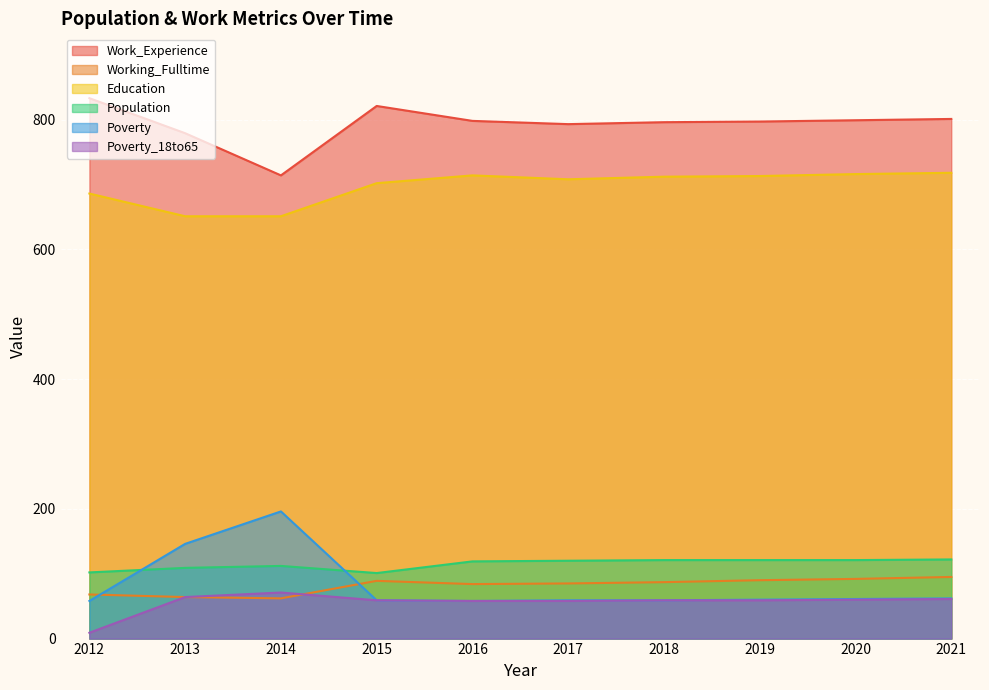

Reading left to right, list all the values displayed in this chart.

Work_Experience: 833	779	714	821	798	793	796	797	799	801
Working_Fulltime: 68	64	62	89	84	85	87	90	92	95
Education: 686	651	651	702	714	708	712	713	716	718
Population: 102	109	112	101	119	120	121	121	121	122
Poverty: 58	146	196	59	58	59	59	60	61	62
Poverty_18to65: 9	64	71	59	58	58	59	59	60	61